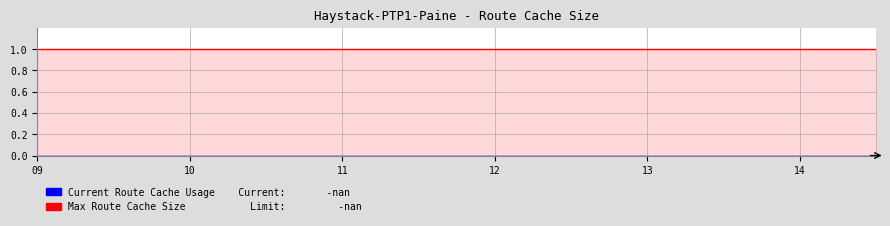

True or false: Max Route Cache Size and Current Route Cache Usage intersect in this chart.

False